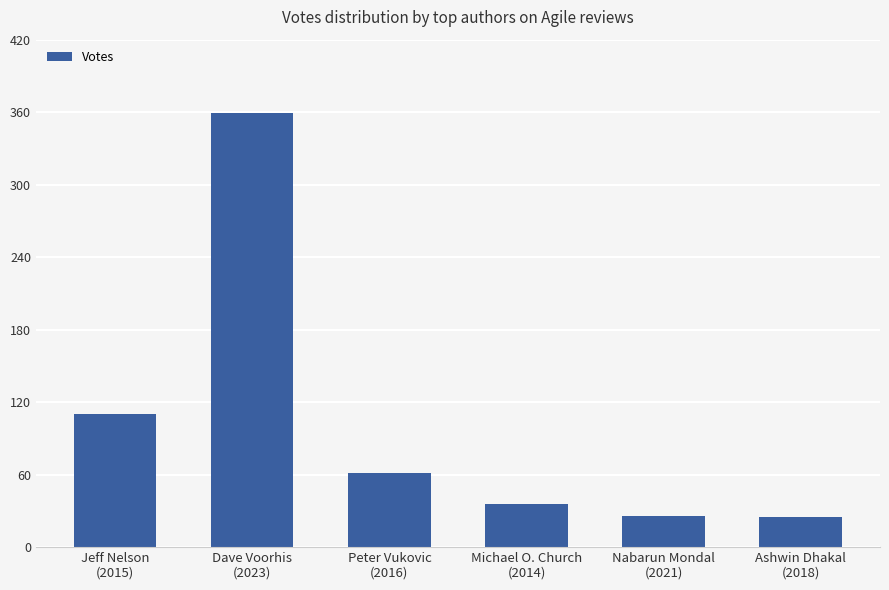

Approximately how many times larger is the value at Nabarun Mondal
(2021) compared to Michael O. Church
(2014)?

0.7